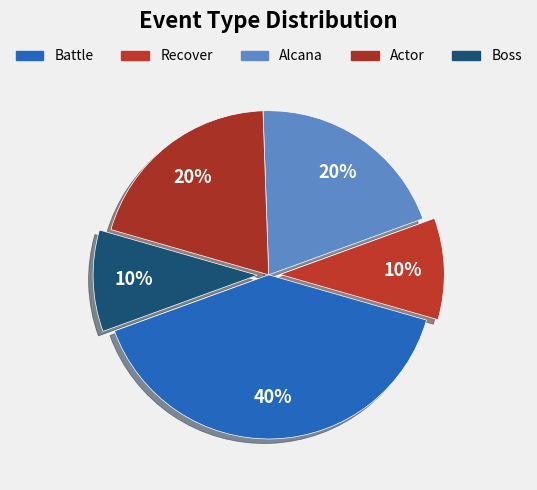

To the nearest percent, what percentage of the pie is Recover?

10%